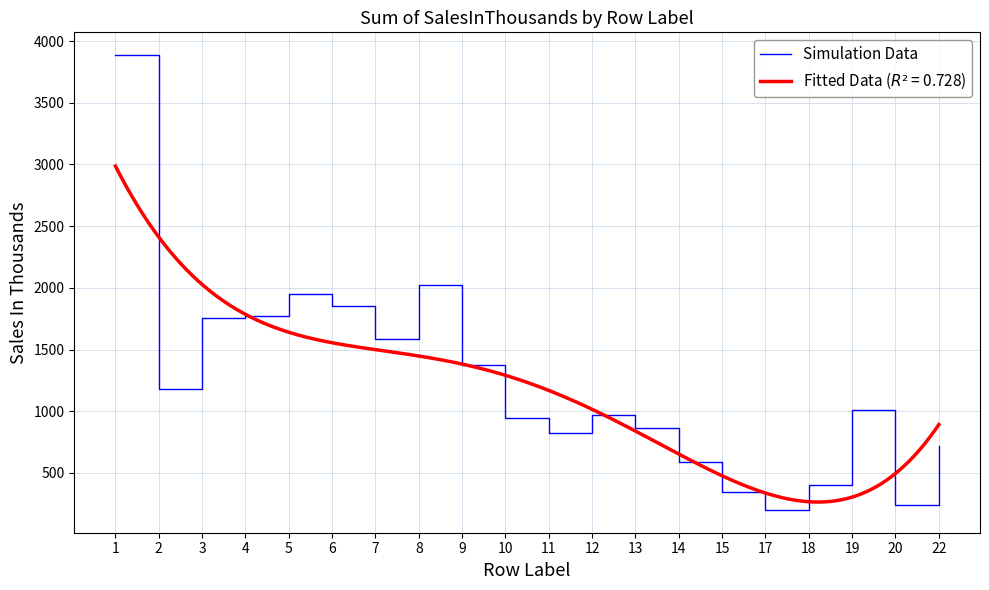

What is the lowest value of the Simulation Data series?

199.8